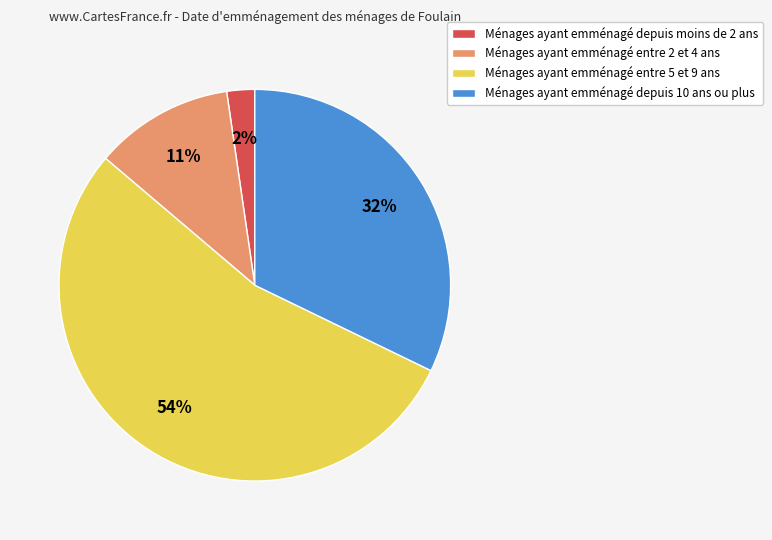

Which has a higher value, Ménages ayant emménagé depuis 10 ans ou plus or Ménages ayant emménagé entre 5 et 9 ans?

Ménages ayant emménagé entre 5 et 9 ans